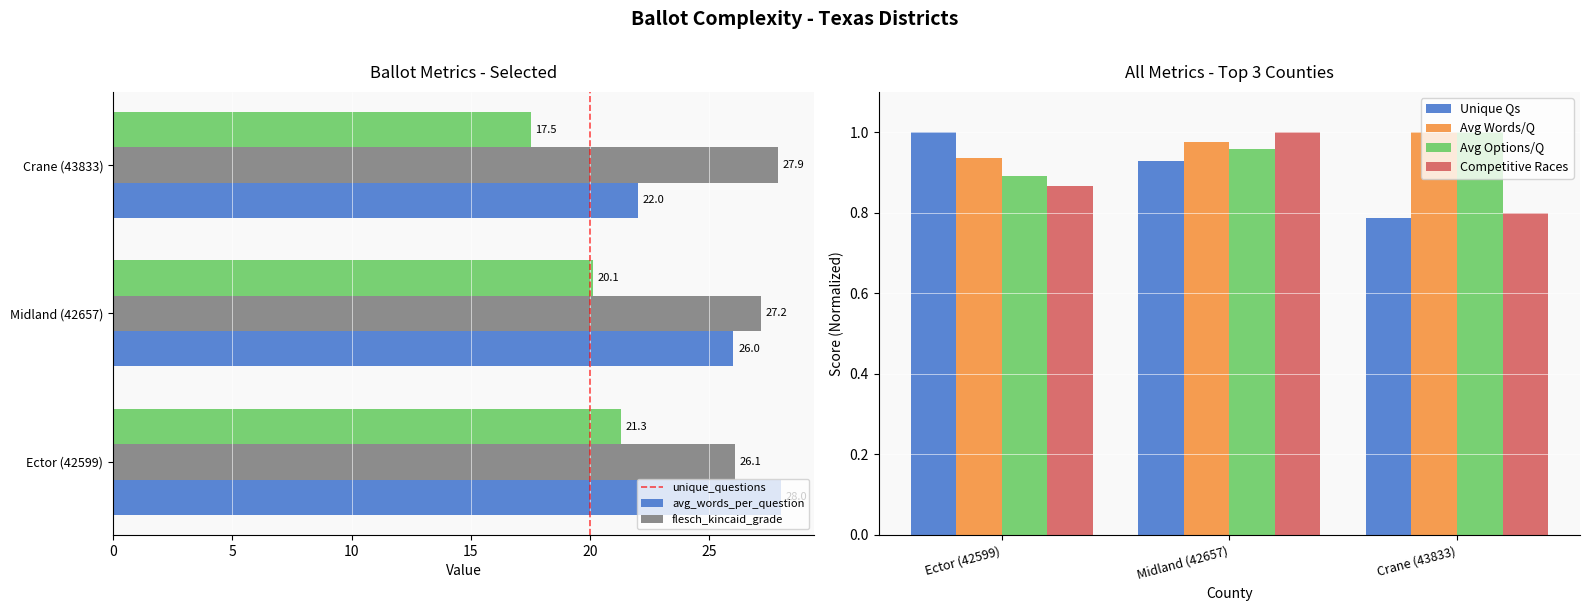

What is the difference between the maximum and minimum values in the Avg Options/Q series?

0.1